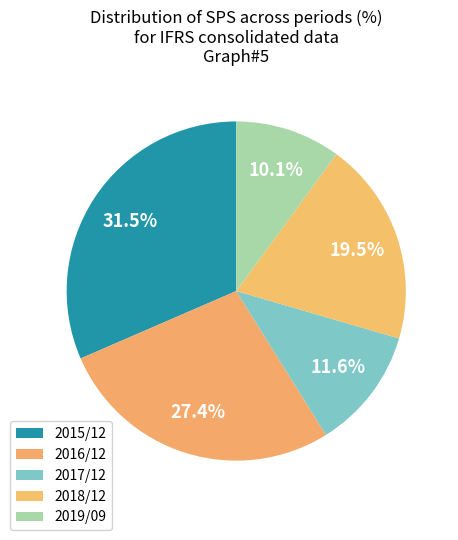

Does 2015/12 represent more than half of the total?

No